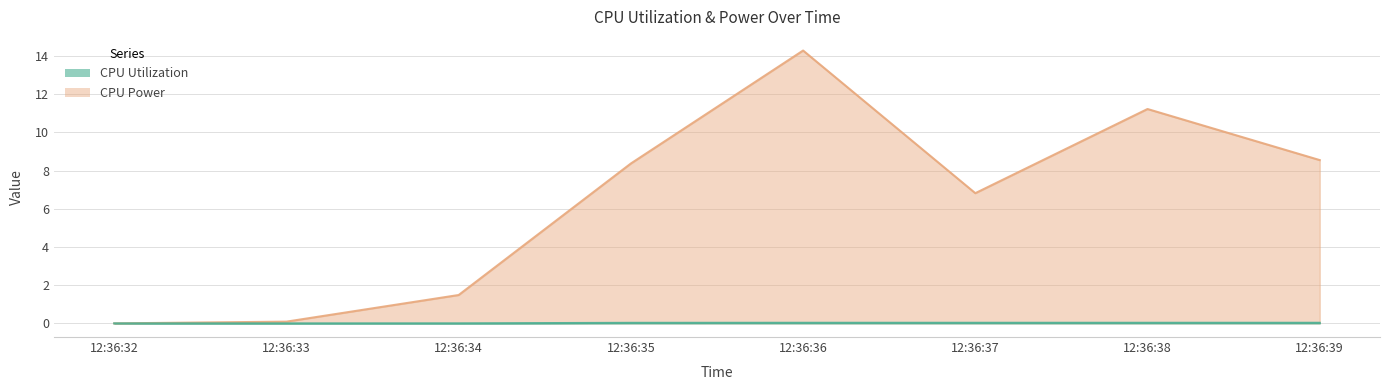

True or false: CPU Utilization and CPU Power intersect in this chart.

False